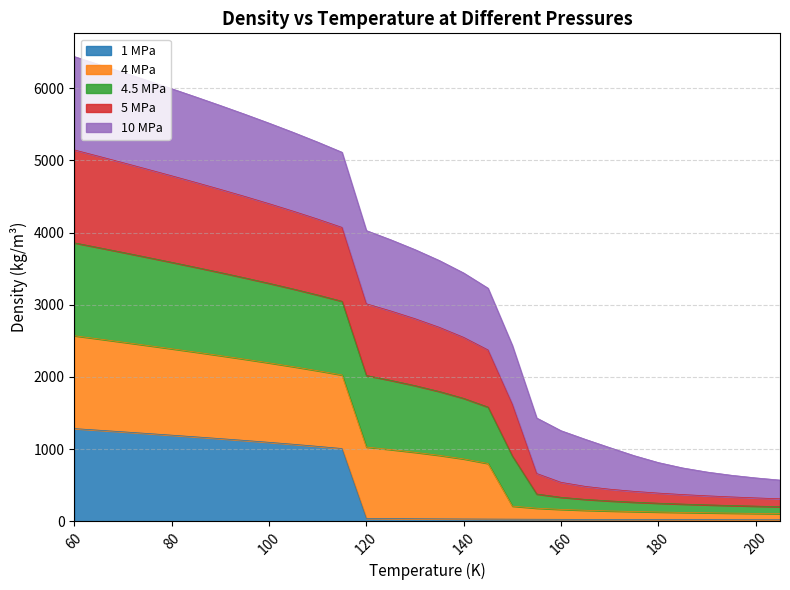

What are all the series names shown in the legend?

1 MPa, 4 MPa, 4.5 MPa, 5 MPa, 10 MPa